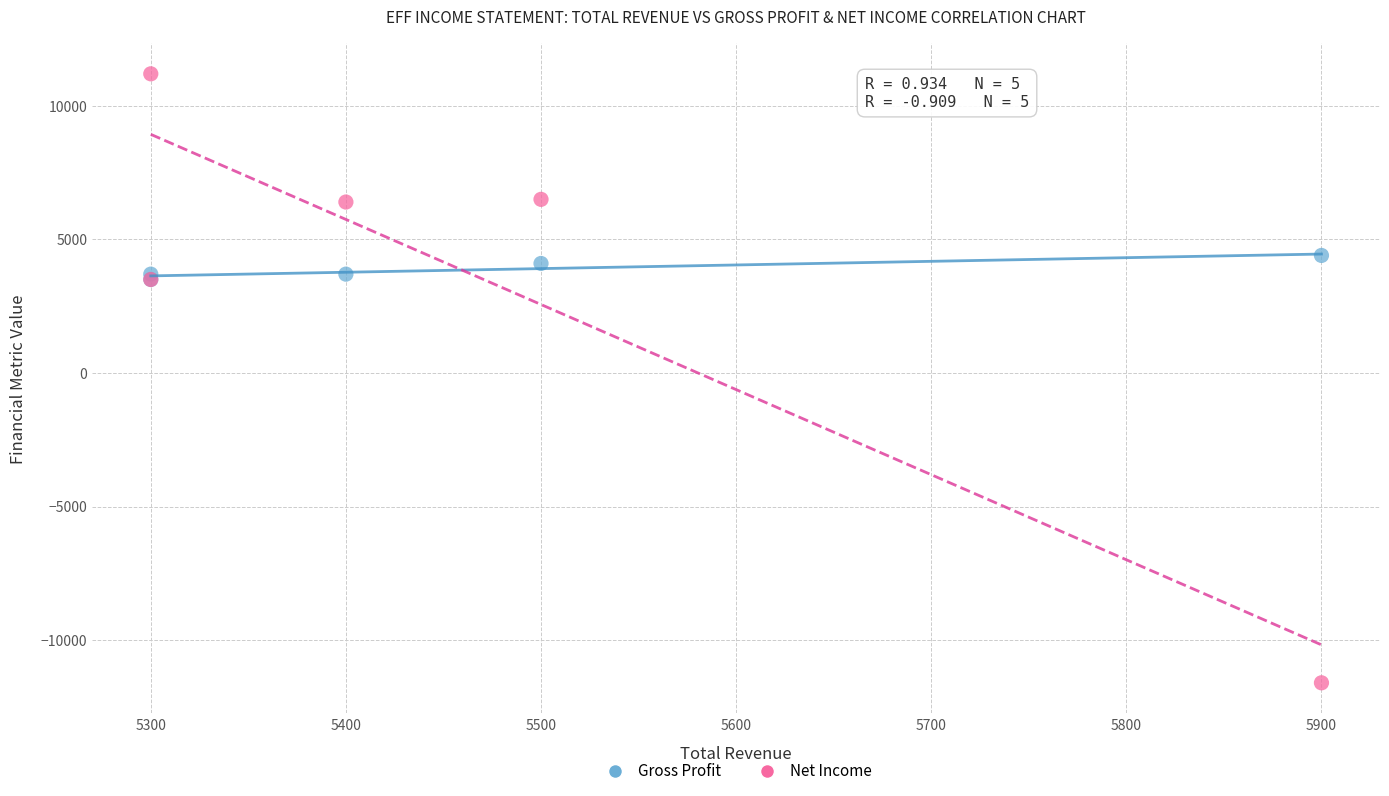

Which series has the widest spread of Y values?

Net Income